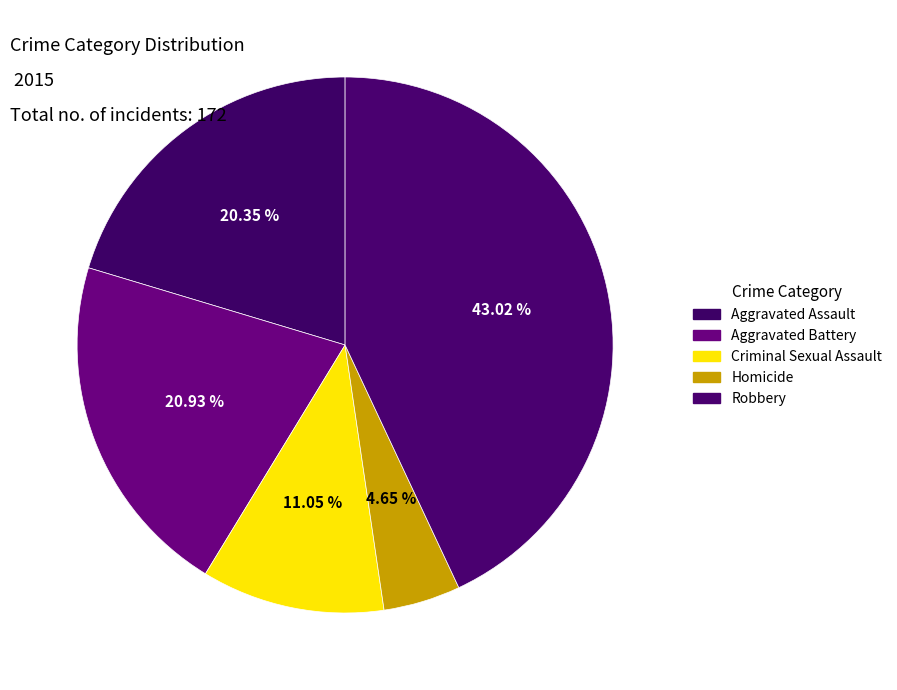

What is the total percentage of Aggravated Battery and Homicide?

25.6%